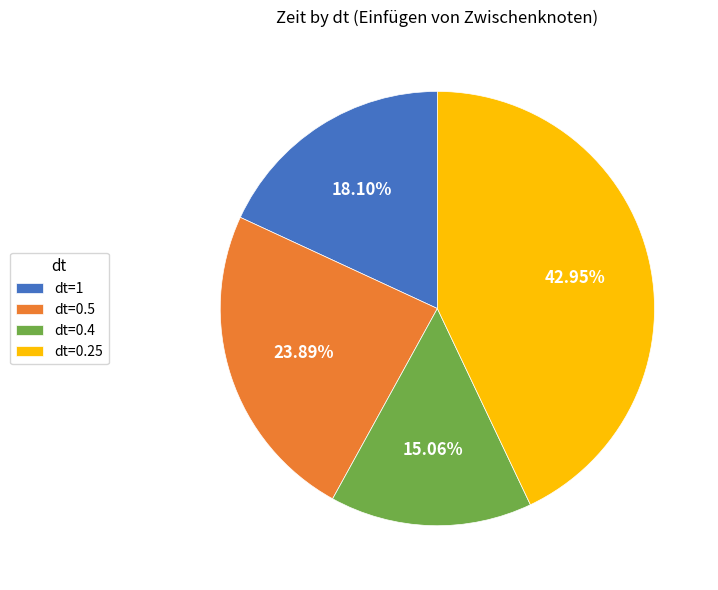

The dt=0.5 slice represents 30% of the pie. True or false?

False